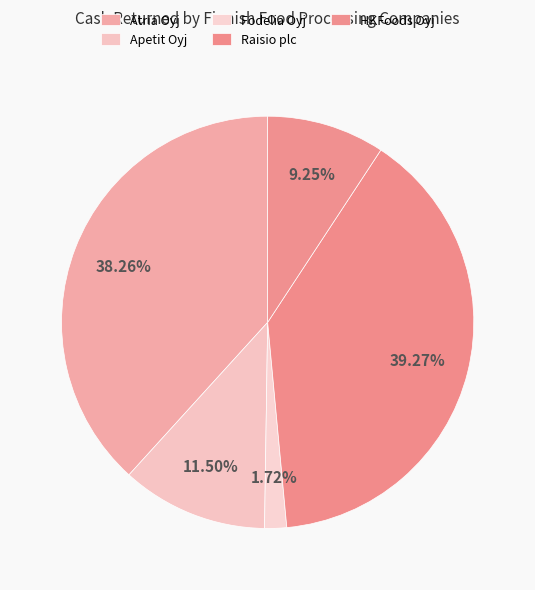

How many segments does this pie chart have?

5